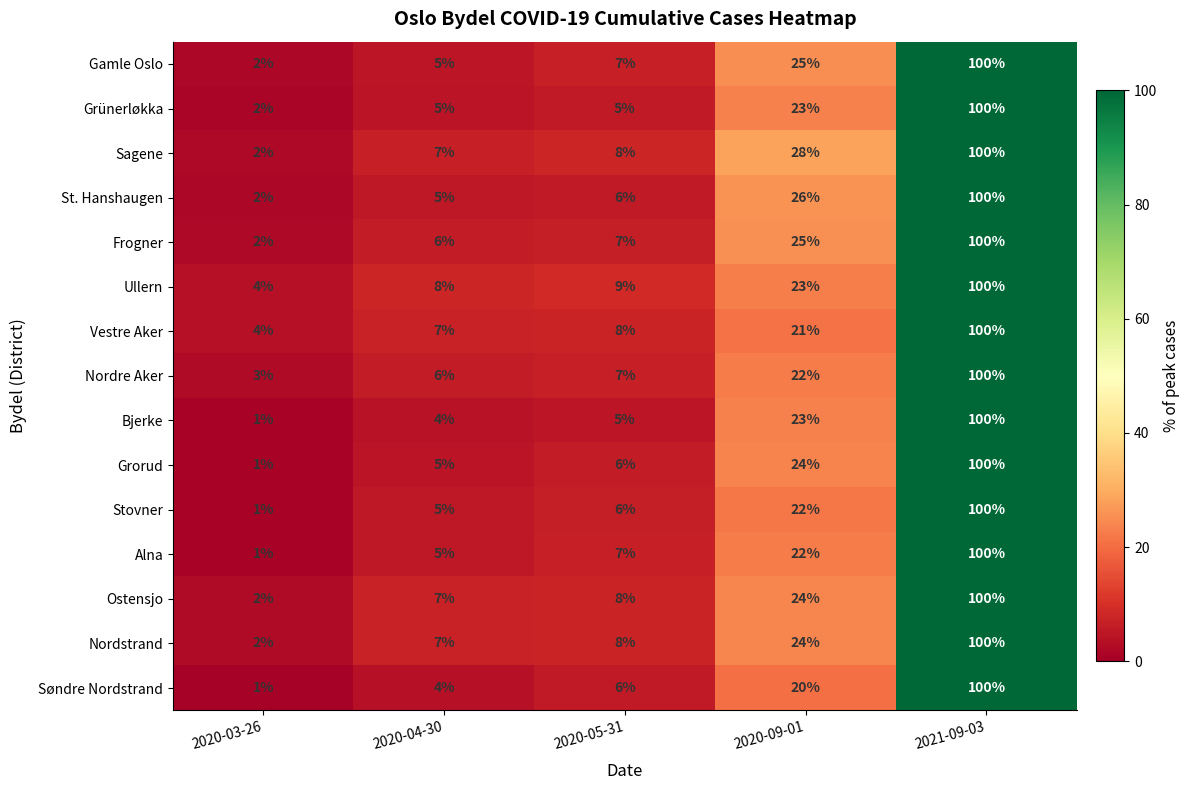

What value does the Ullern series have at 2021-09-03, to the nearest 10?

100